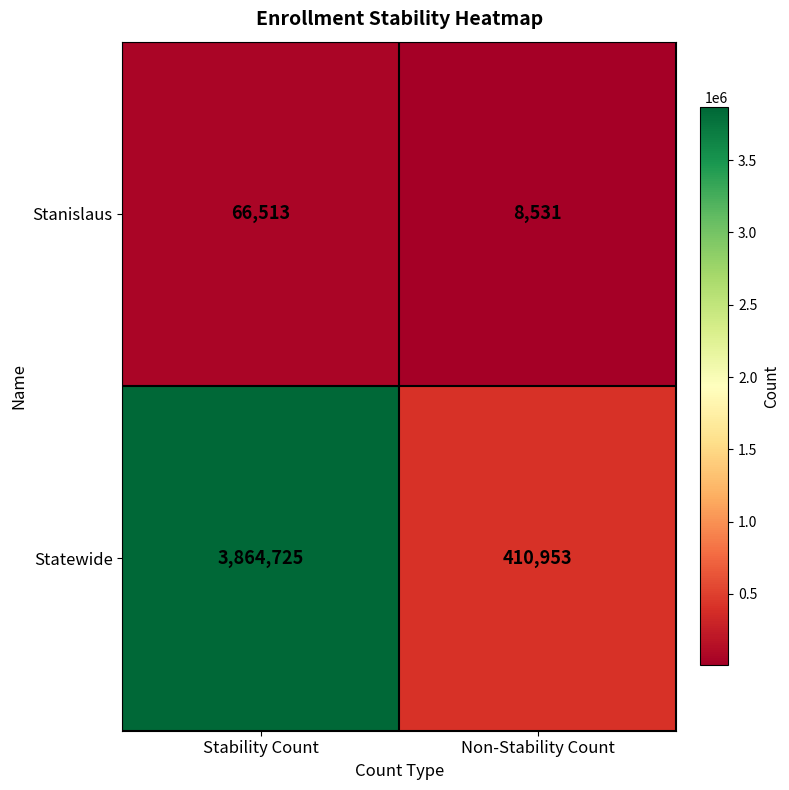

What is the maximum value shown in the chart?

3864725